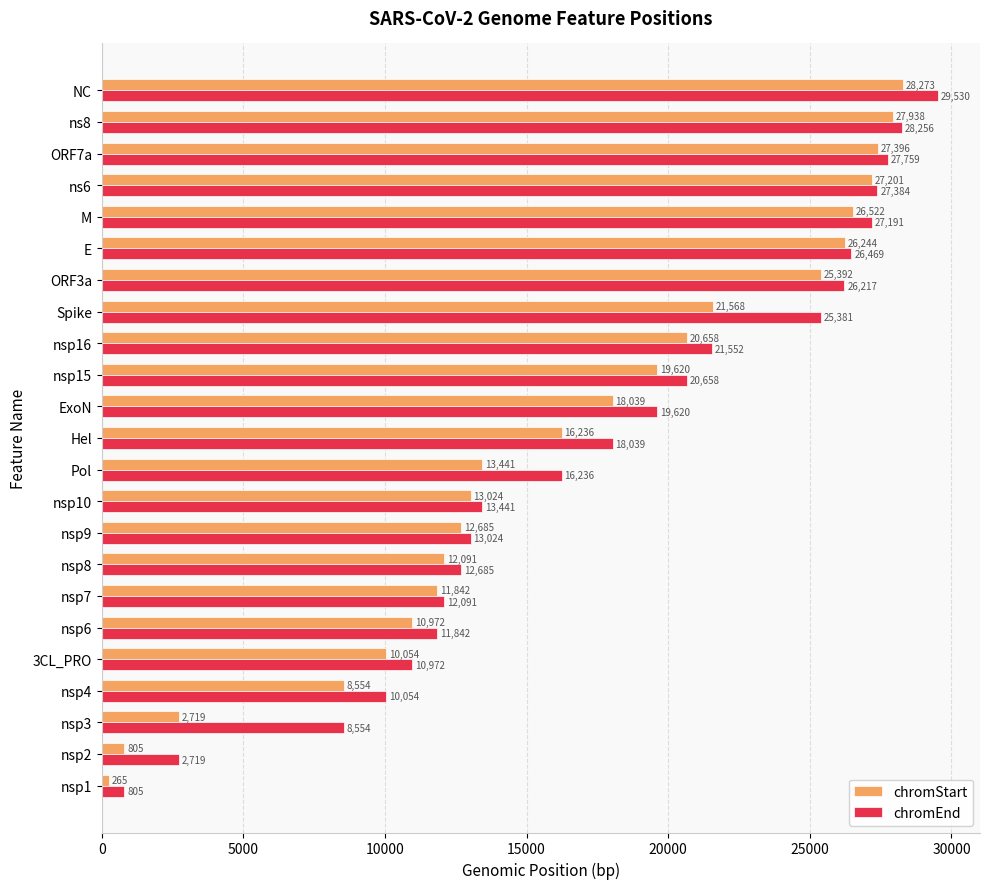

What is the approximate value of chromEnd at ORF7a, to the nearest 100?

27800